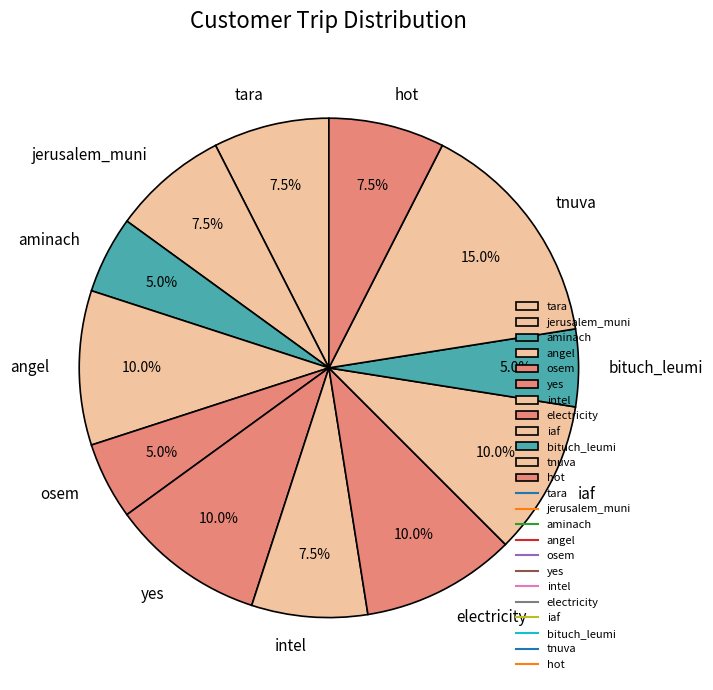

Is there any slice that represents more than half of the pie?

No